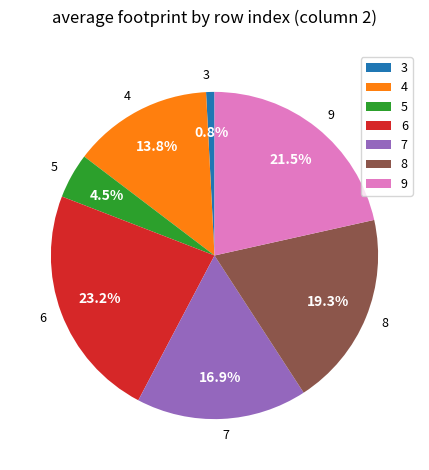

Rank the categories by value from lowest to highest.

3, 5, 4, 7, 8, 9, 6